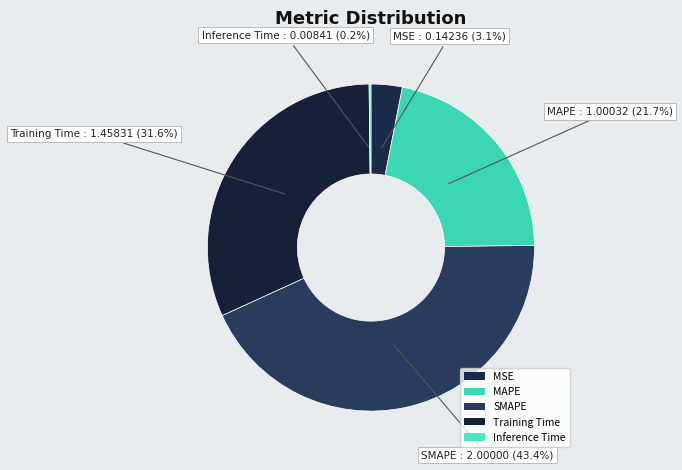

The MAPE slice represents 22% of the pie. True or false?

True